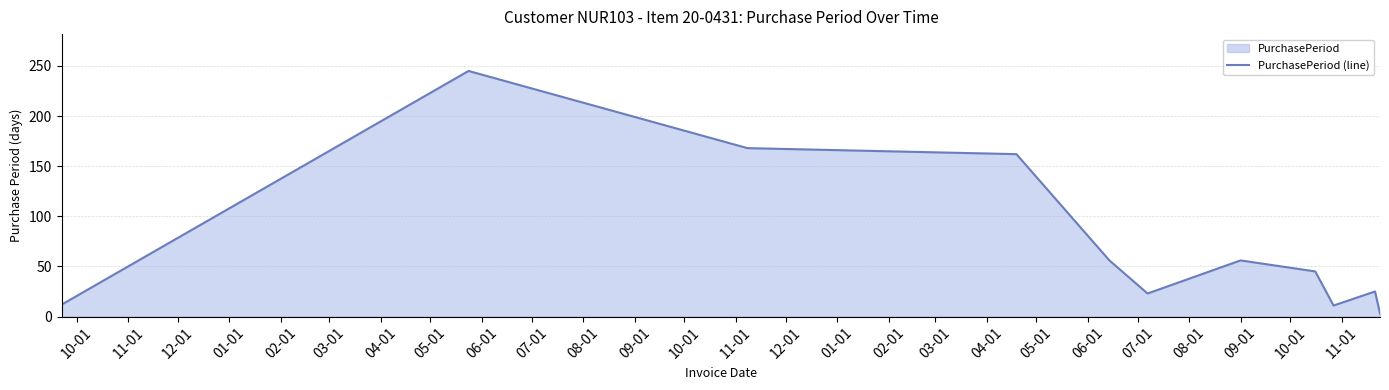

How many distinct data groups are displayed?

1